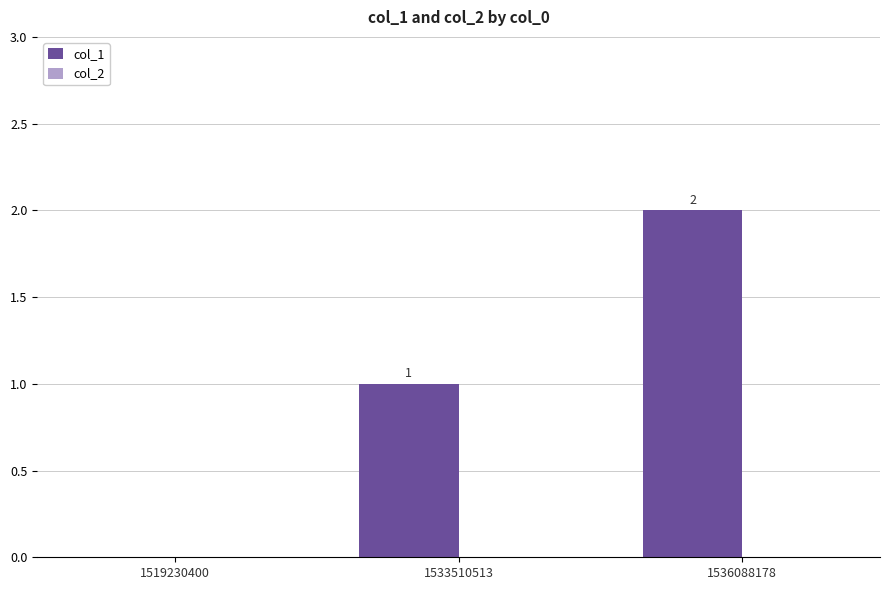

True or false: the data shows 2 at 1533510513.

False